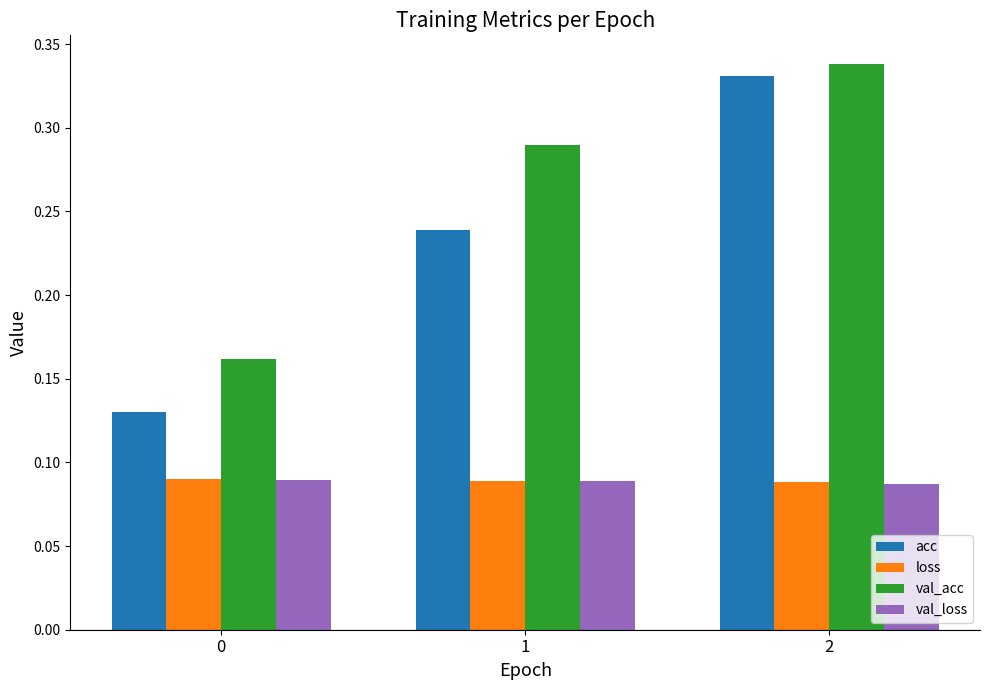

Is it true that val_acc equals 0.1 at 2?

False